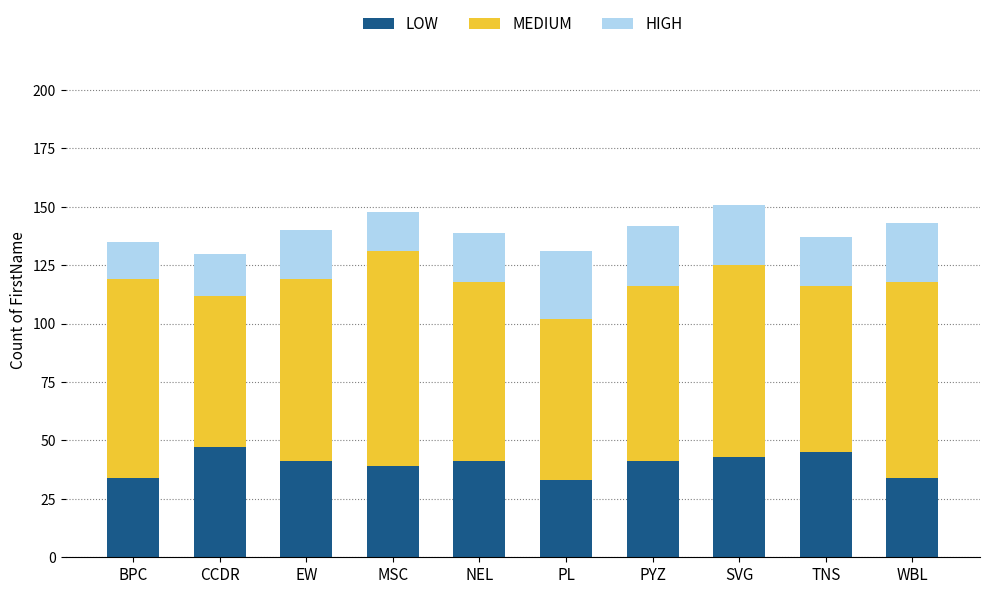

What are all the series names shown in the legend?

LOW, MEDIUM, HIGH